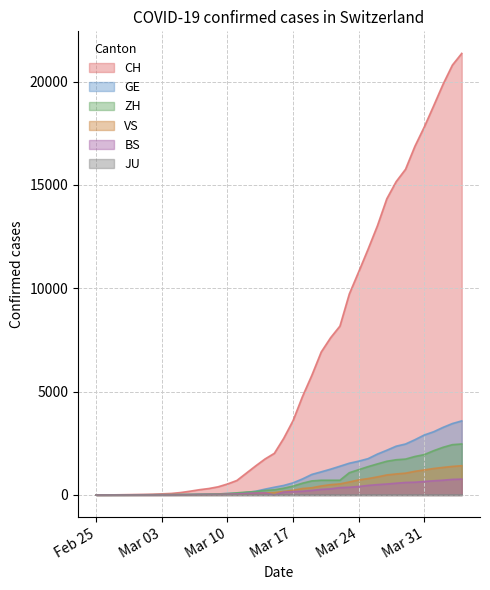

What is the approximate value of CH at 2020-03-21, to the nearest 50?

7600